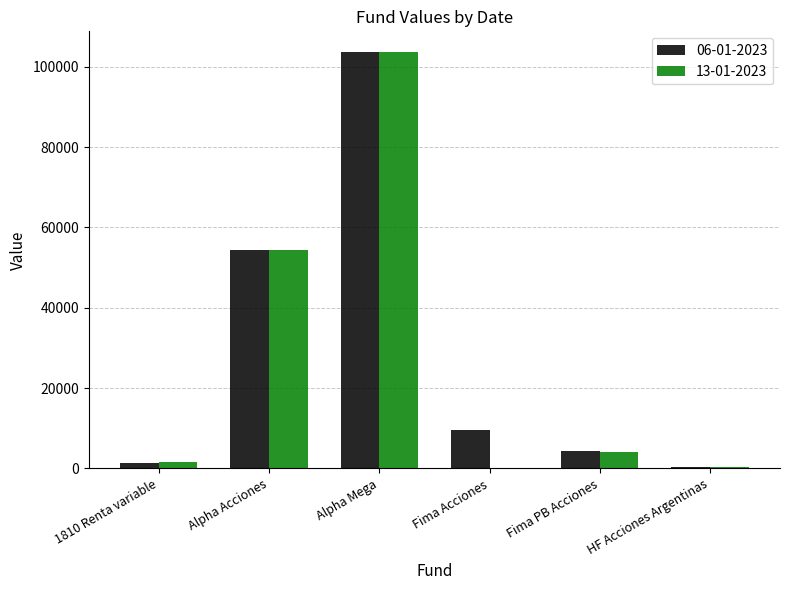

The 06-01-2023 series shows 1263.6 at 1810 Renta variable. True or false?

True